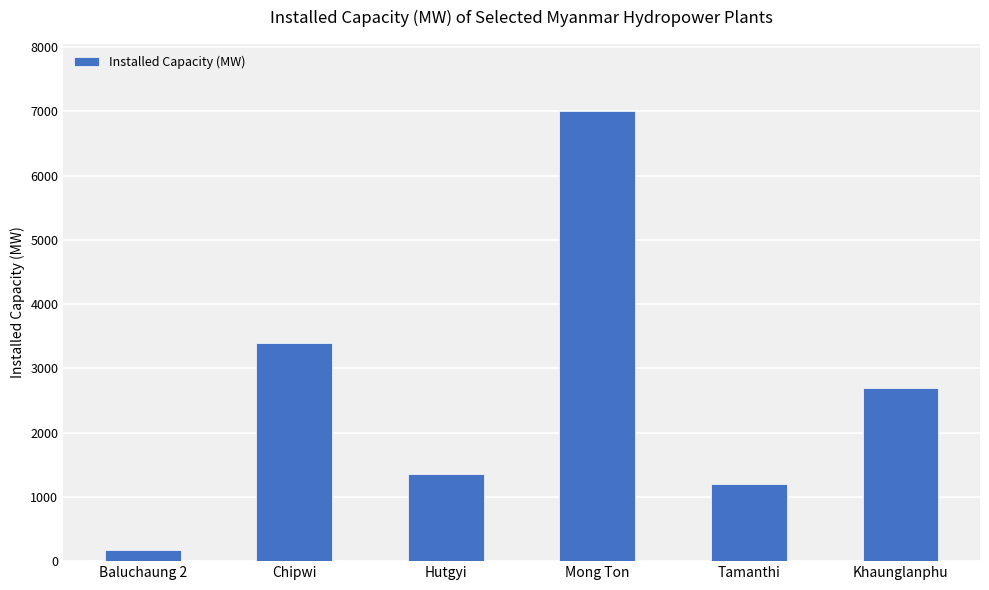

Rank the categories by value from lowest to highest.

Baluchaung 2, Tamanthi, Hutgyi, Khaunglanphu, Chipwi, Mong Ton